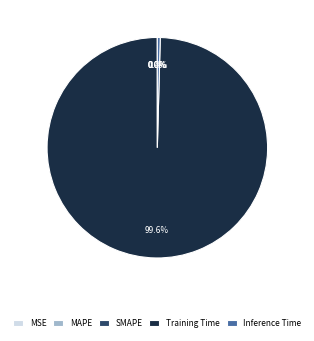

What is the largest slice in the pie chart?

Training Time